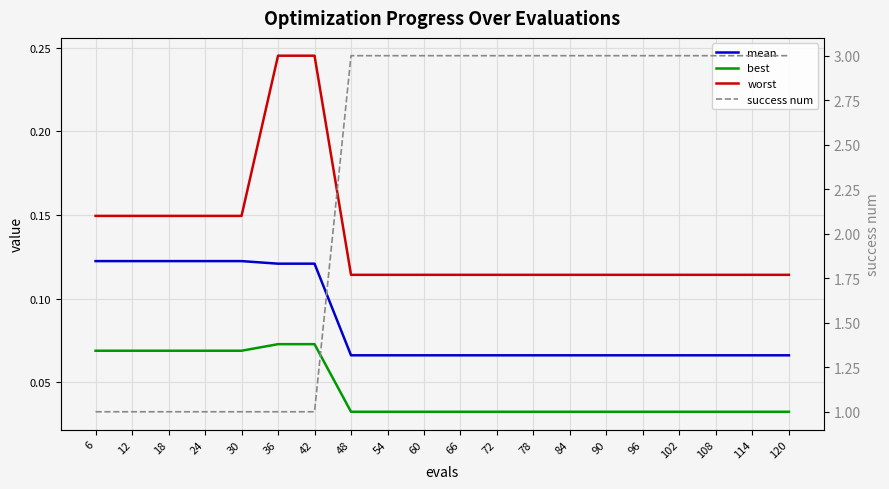

Rank the categories by success num value from lowest to highest.

6, 12, 18, 24, 30, 36, 42, 48, 54, 60, 66, 72, 78, 84, 90, 96, 102, 108, 114, 120